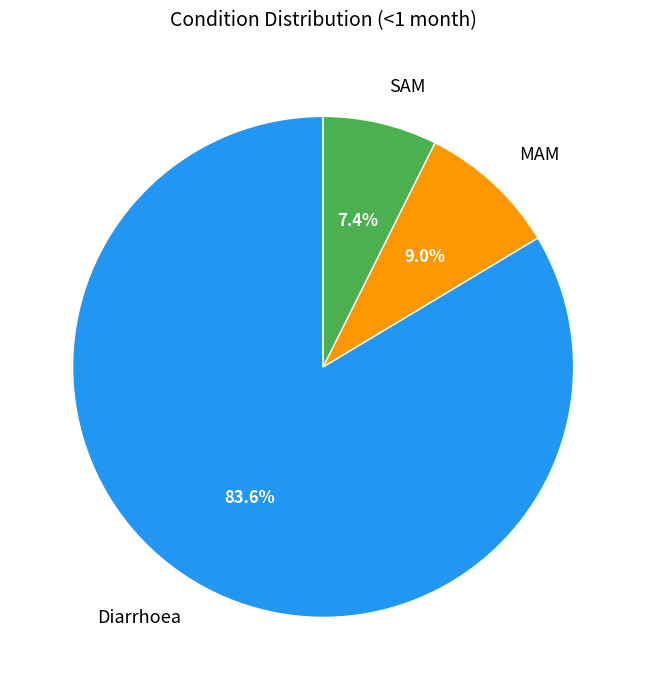

To the nearest percent, what percentage of the pie is Diarrhoea?

84%